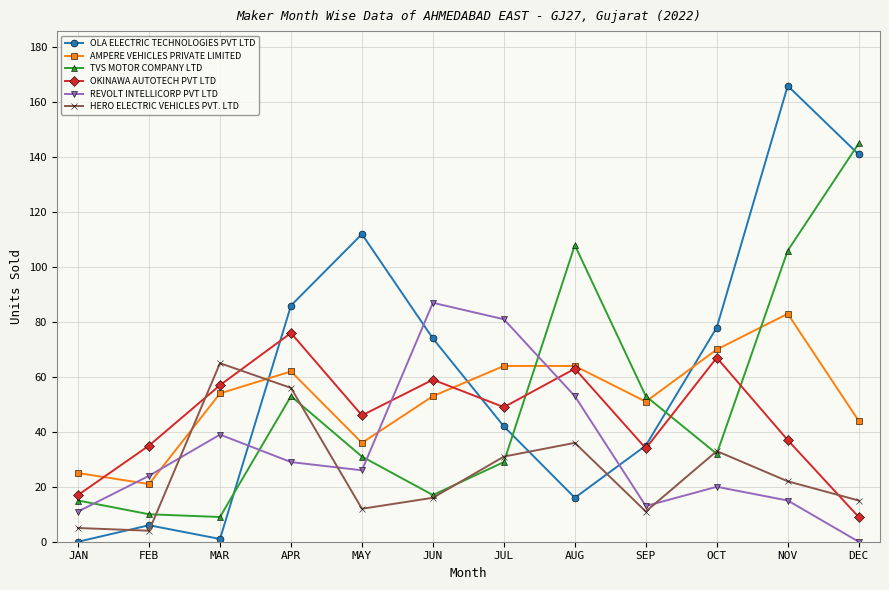

Which category has the highest value across all series?

NOV